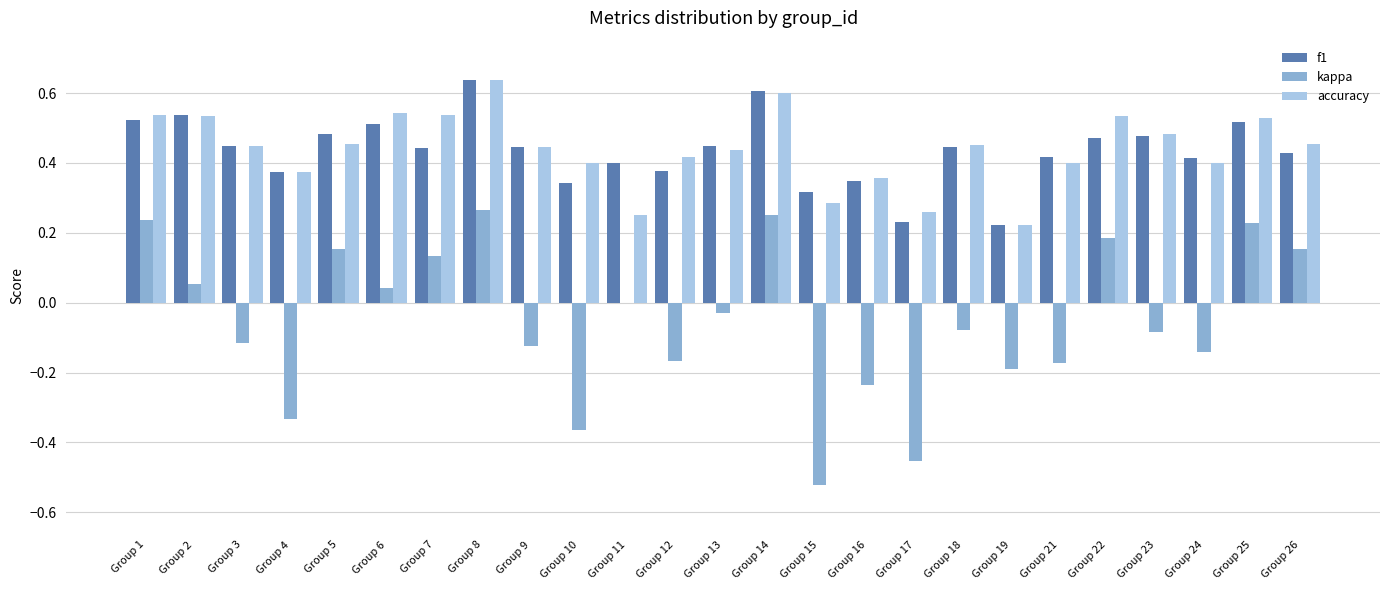

How many data points does each series have?

25